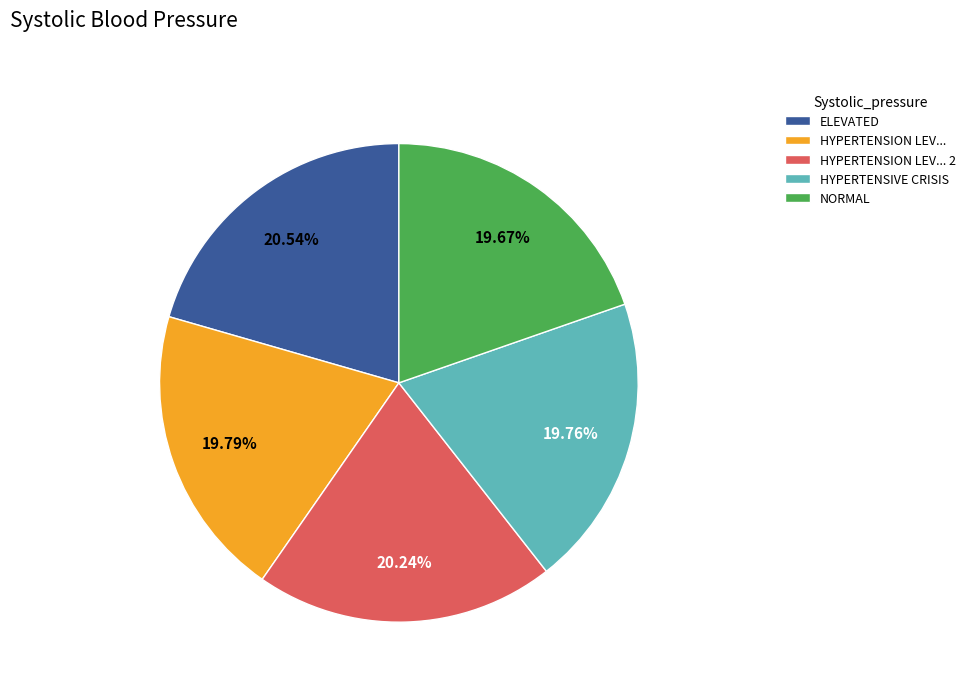

Approximately how many times larger is the value at ELEVATED compared to HYPERTENSION LEV...?

1.0